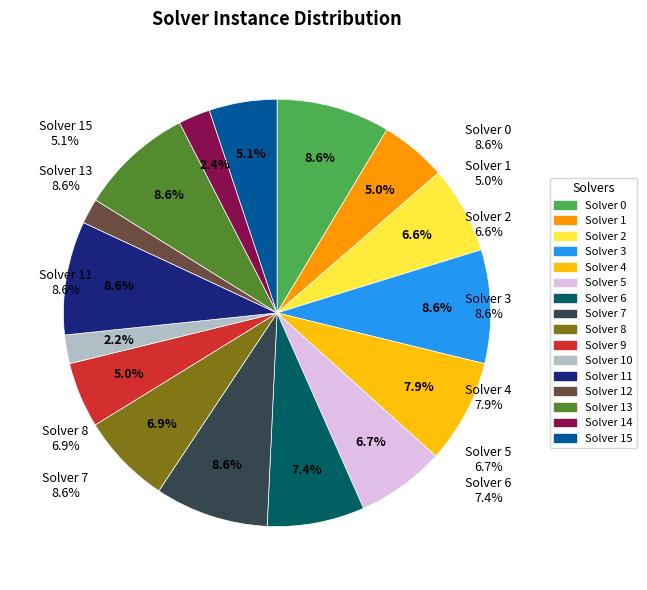

To the nearest percent, what portion does 10 represent?

2%